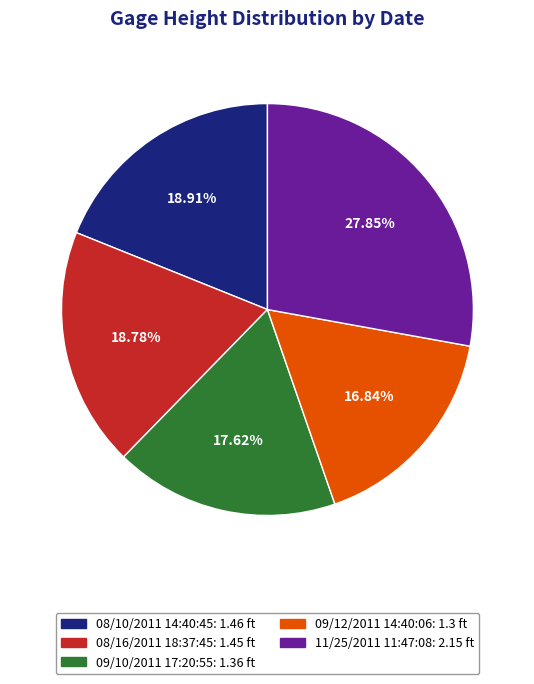

What is the largest slice in the pie chart?

11/25/2011 11:47:08